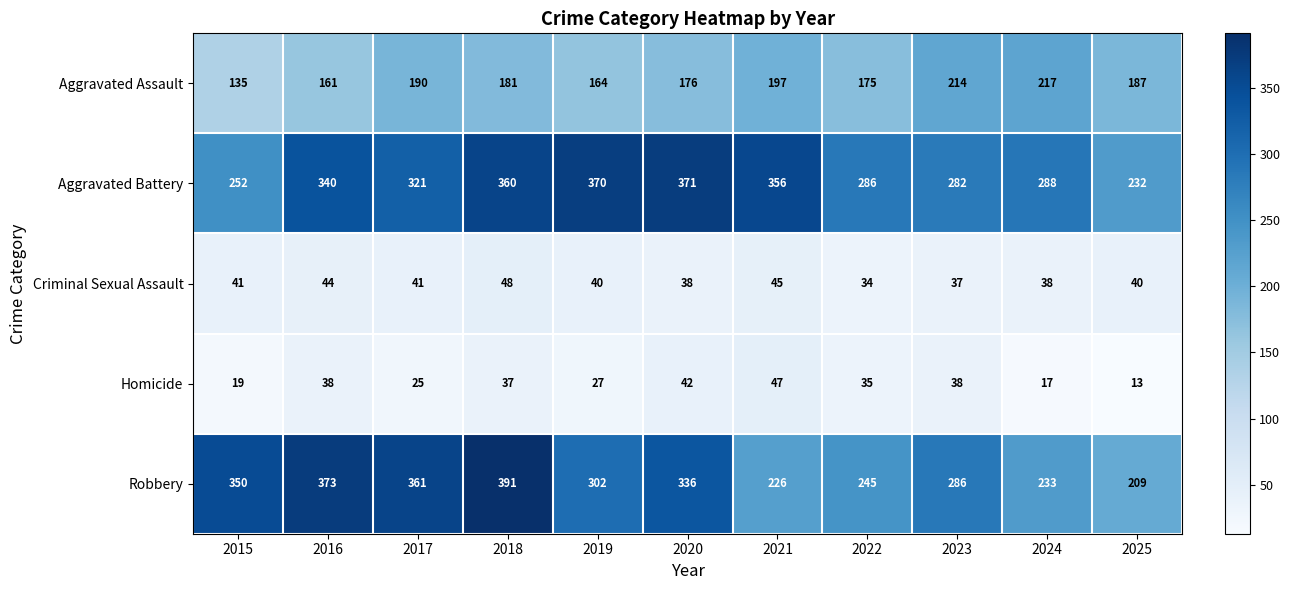

Which series changed the most between 2019 and 2023?

Aggravated Battery